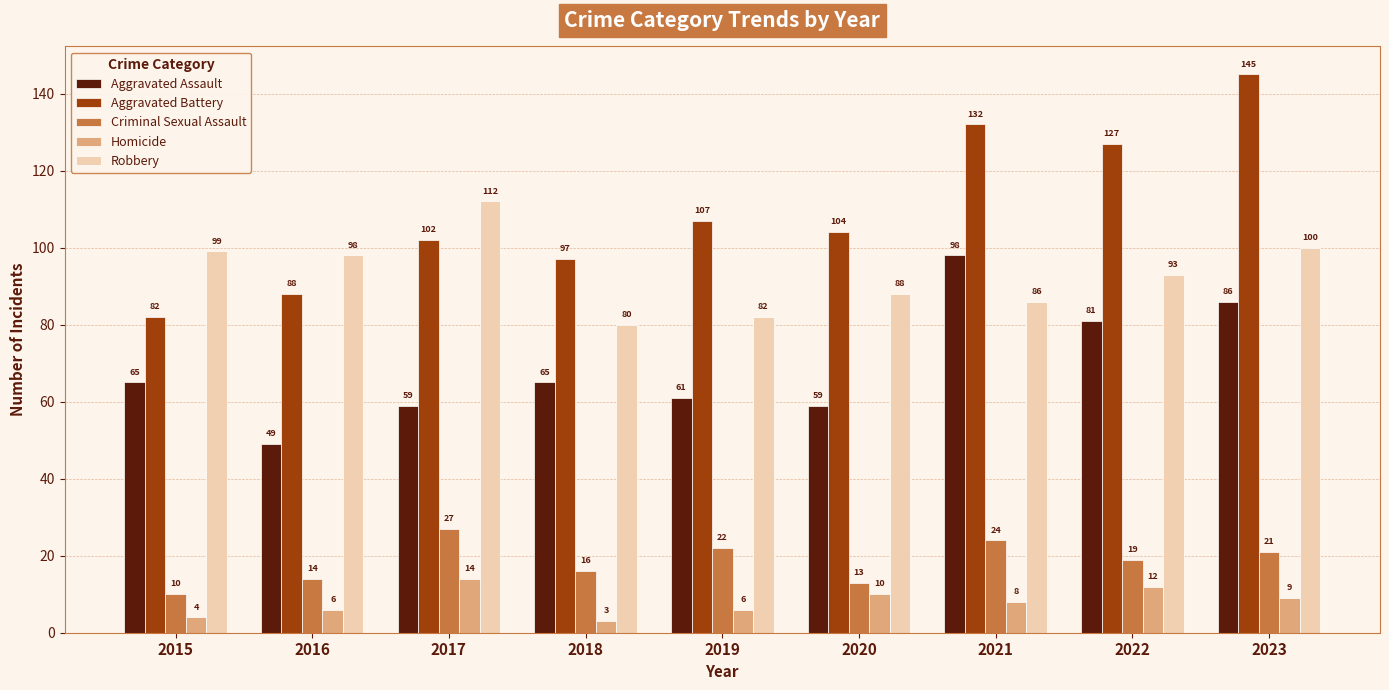

Reading left to right, list all the values displayed in this chart.

Aggravated Assault: 65	49	59	65	61	59	98	81	86
Aggravated Battery: 82	88	102	97	107	104	132	127	145
Criminal Sexual Assault: 10	14	27	16	22	13	24	19	21
Homicide: 4	6	14	3	6	10	8	12	9
Robbery: 99	98	112	80	82	88	86	93	100